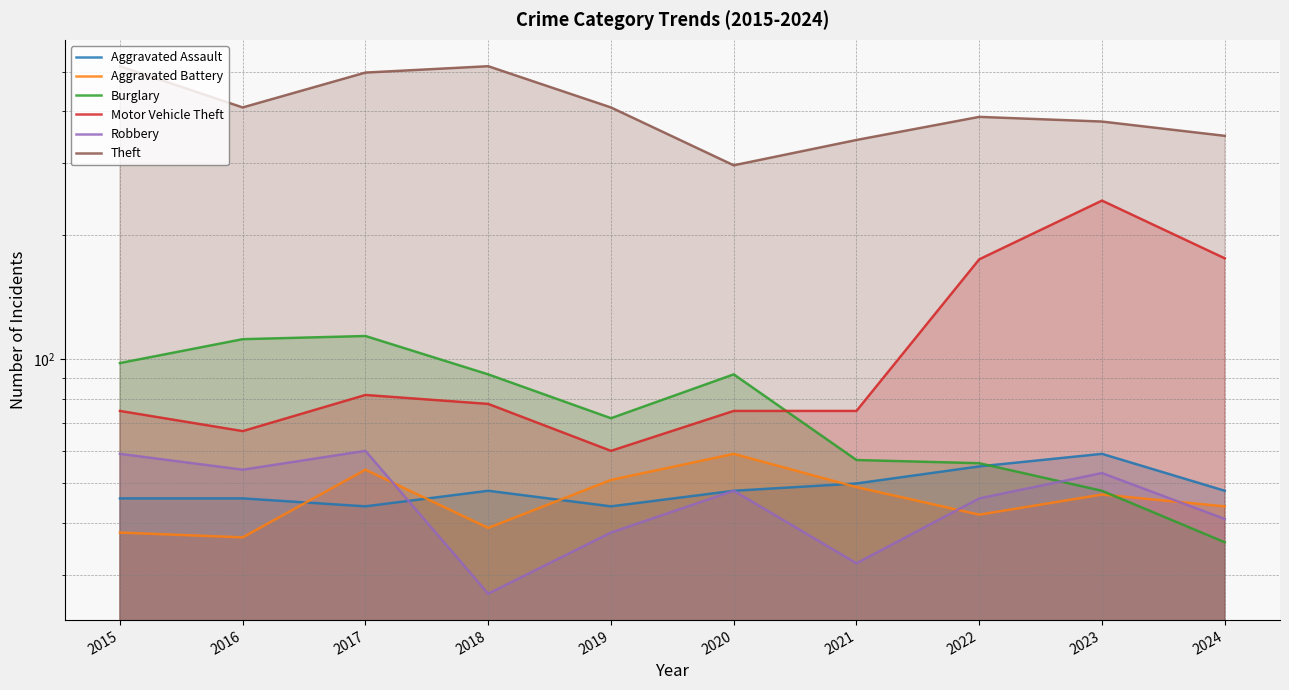

List the series in order of their peak value, lowest first.

Aggravated Assault, Aggravated Battery, Robbery, Burglary, Motor Vehicle Theft, Theft